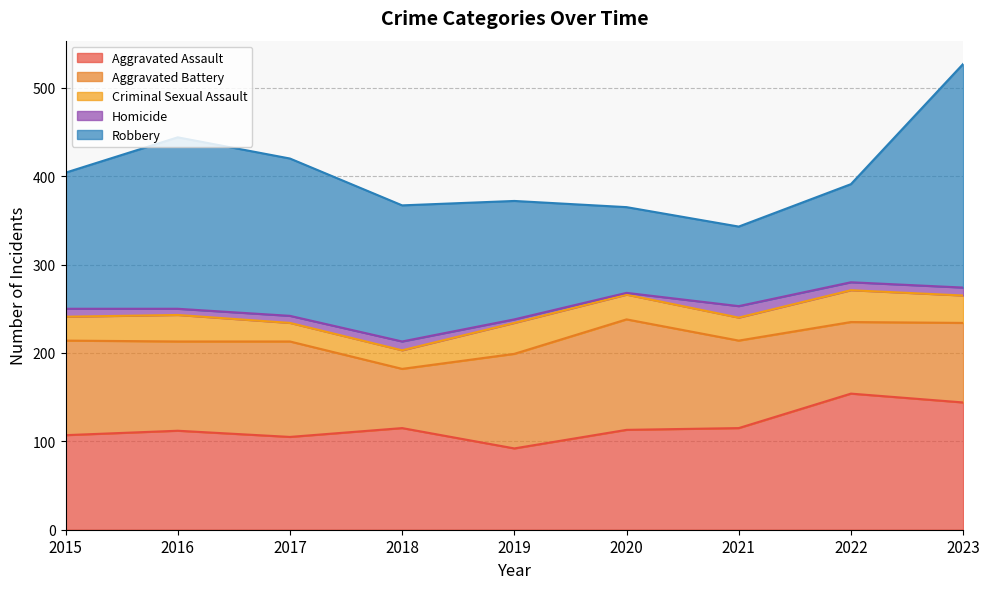

Reading left to right, list all the values displayed in this chart.

Aggravated Assault: 2015=107	2016=112	2017=105	2018=115	2019=92	2020=113	2021=115	2022=154	2023=144
Aggravated Battery: 2015=107	2016=101	2017=108	2018=67	2019=107	2020=125	2021=99	2022=81	2023=90
Criminal Sexual Assault: 2015=27	2016=30	2017=21	2018=21	2019=35	2020=28	2021=26	2022=36	2023=31
Homicide: 2015=9	2016=7	2017=8	2018=10	2019=4	2020=2	2021=13	2022=9	2023=9
Robbery: 2015=154	2016=194	2017=178	2018=154	2019=134	2020=97	2021=90	2022=111	2023=253